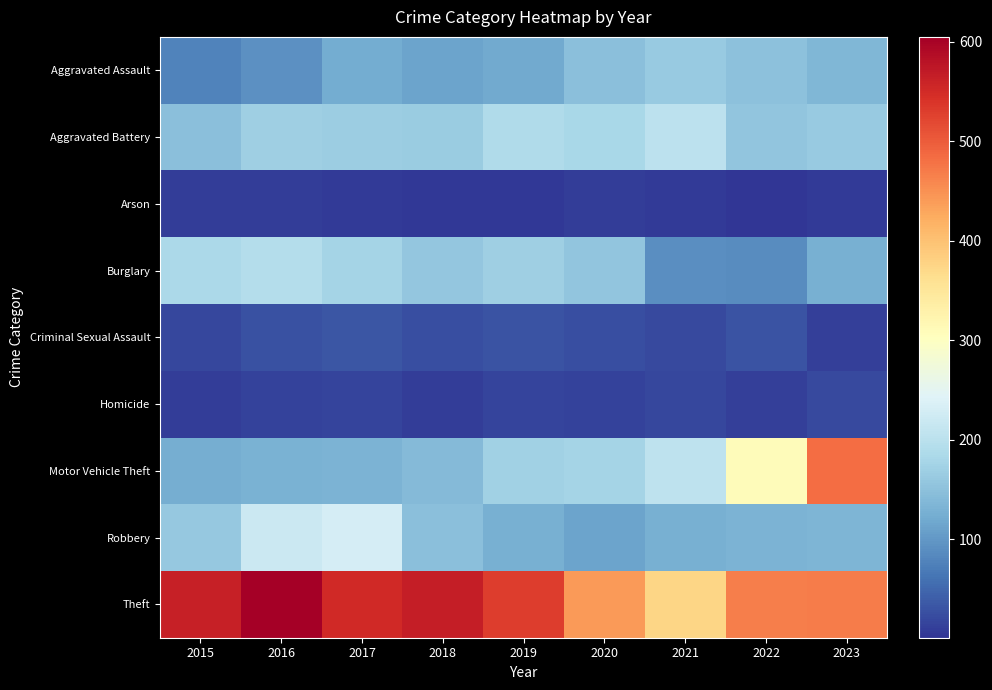

Reading left to right, extract all data points from this chart.

Aggravated Assault: 2015=78	2016=93	2017=123	2018=113	2019=119	2020=149	2021=162	2022=150	2023=136
Aggravated Battery: 2015=148	2016=170	2017=167	2018=164	2019=189	2020=181	2021=203	2022=155	2023=162
Arson: 2015=9	2016=9	2017=6	2018=4	2019=4	2020=9	2021=7	2022=1	2023=6
Burglary: 2015=183	2016=194	2017=177	2018=157	2019=170	2020=155	2021=90	2022=86	2023=128
Criminal Sexual Assault: 2015=18	2016=28	2017=33	2018=25	2019=30	2020=26	2021=22	2022=31	2023=12
Homicide: 2015=9	2016=15	2017=17	2018=10	2019=17	2020=13	2021=19	2022=12	2023=20
Motor Vehicle Theft: 2015=126	2016=130	2017=131	2018=141	2019=171	2020=176	2021=204	2022=310	2023=484
Robbery: 2015=161	2016=219	2017=230	2018=148	2019=127	2020=114	2021=127	2022=131	2023=134
Theft: 2015=563	2016=605	2017=552	2018=567	2019=530	2020=440	2021=375	2022=468	2023=469